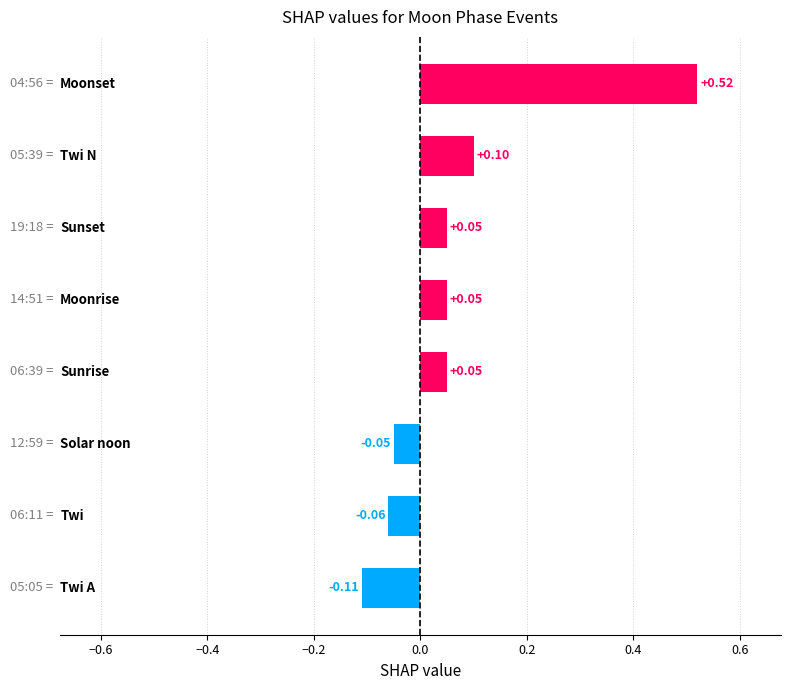

What is the difference between the maximum and minimum values?

0.6